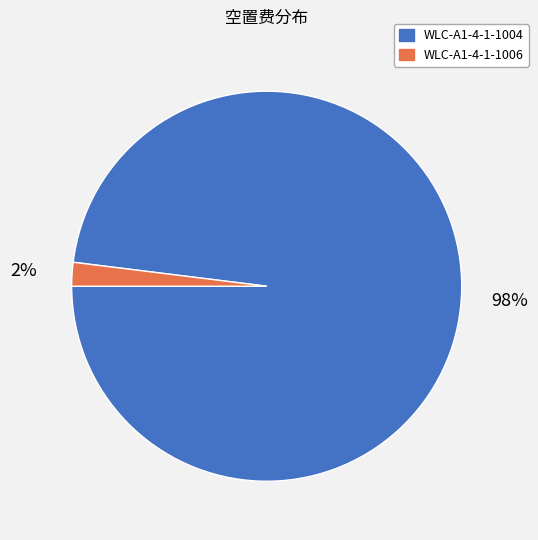

How many segments does this pie chart have?

2